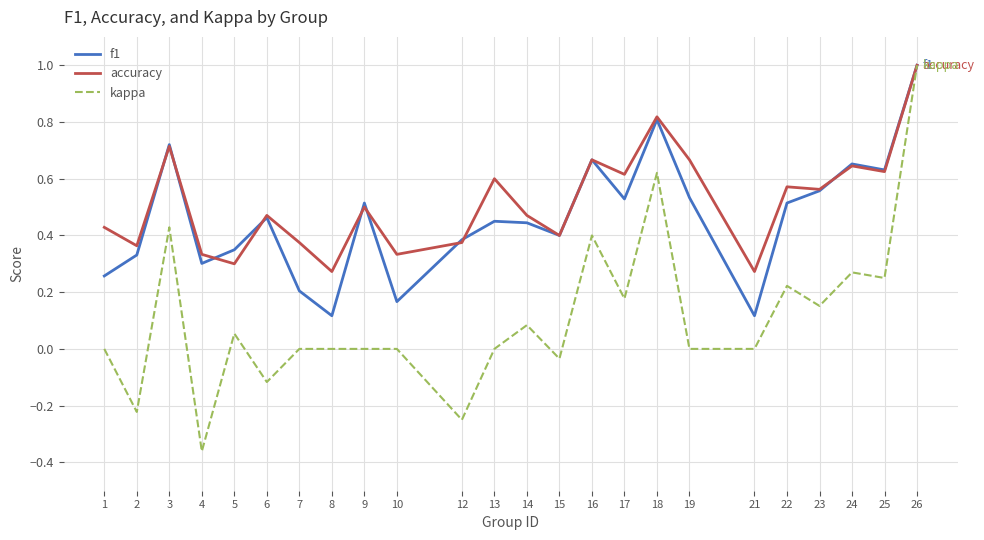

Which series has the largest range (max minus min)?

kappa